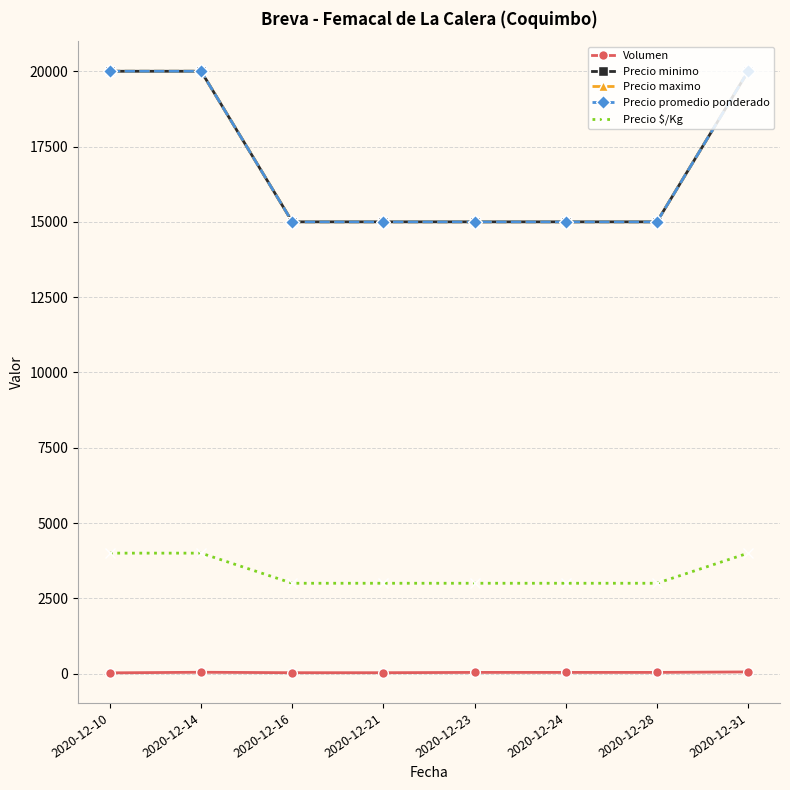

Reading left to right, what are all the values shown in this chart?

Volumen: 2020-12-10=25	2020-12-14=45	2020-12-16=30	2020-12-21=30	2020-12-23=40	2020-12-24=40	2020-12-28=40	2020-12-31=56
Precio minimo: 2020-12-10=20000	2020-12-14=20000	2020-12-16=15000	2020-12-21=15000	2020-12-23=15000	2020-12-24=15000	2020-12-28=15000	2020-12-31=20000
Precio maximo: 2020-12-10=20000	2020-12-14=20000	2020-12-16=15000	2020-12-21=15000	2020-12-23=15000	2020-12-24=15000	2020-12-28=15000	2020-12-31=20000
Precio promedio ponderado: 2020-12-10=20000	2020-12-14=20000	2020-12-16=15000	2020-12-21=15000	2020-12-23=15000	2020-12-24=15000	2020-12-28=15000	2020-12-31=20000
Precio $/Kg: 2020-12-10=4000	2020-12-14=4000	2020-12-16=3000	2020-12-21=3000	2020-12-23=3000	2020-12-24=3000	2020-12-28=3000	2020-12-31=4000